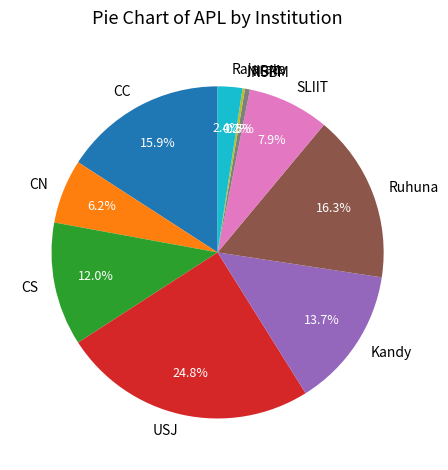

To the nearest percent, what is the combined percentage of Ruhuna and NSBM?

17%